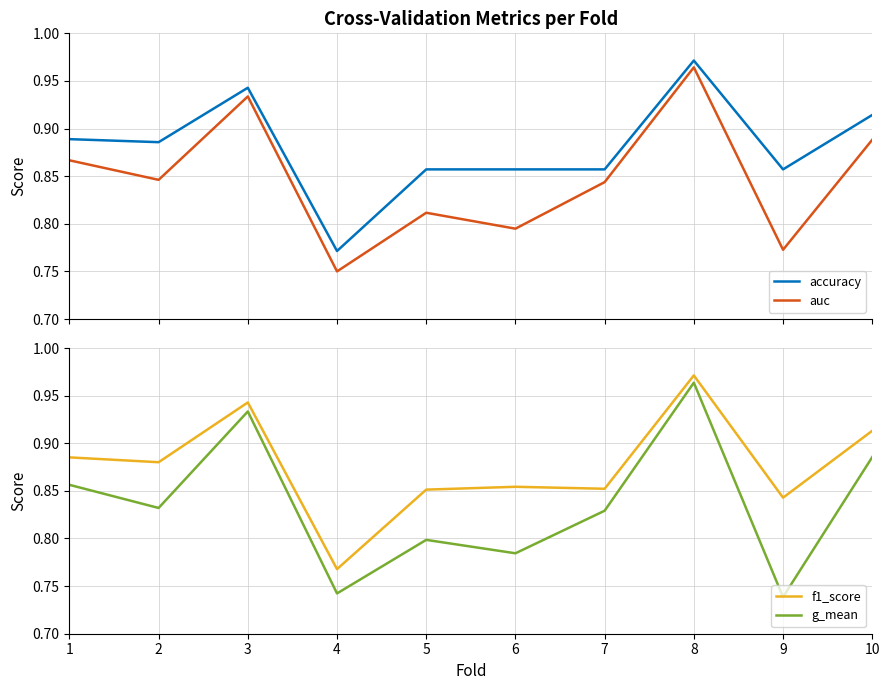

List the labels in order of auc value, smallest first.

4, 9, 6, 5, 7, 2, 1, 10, 3, 8